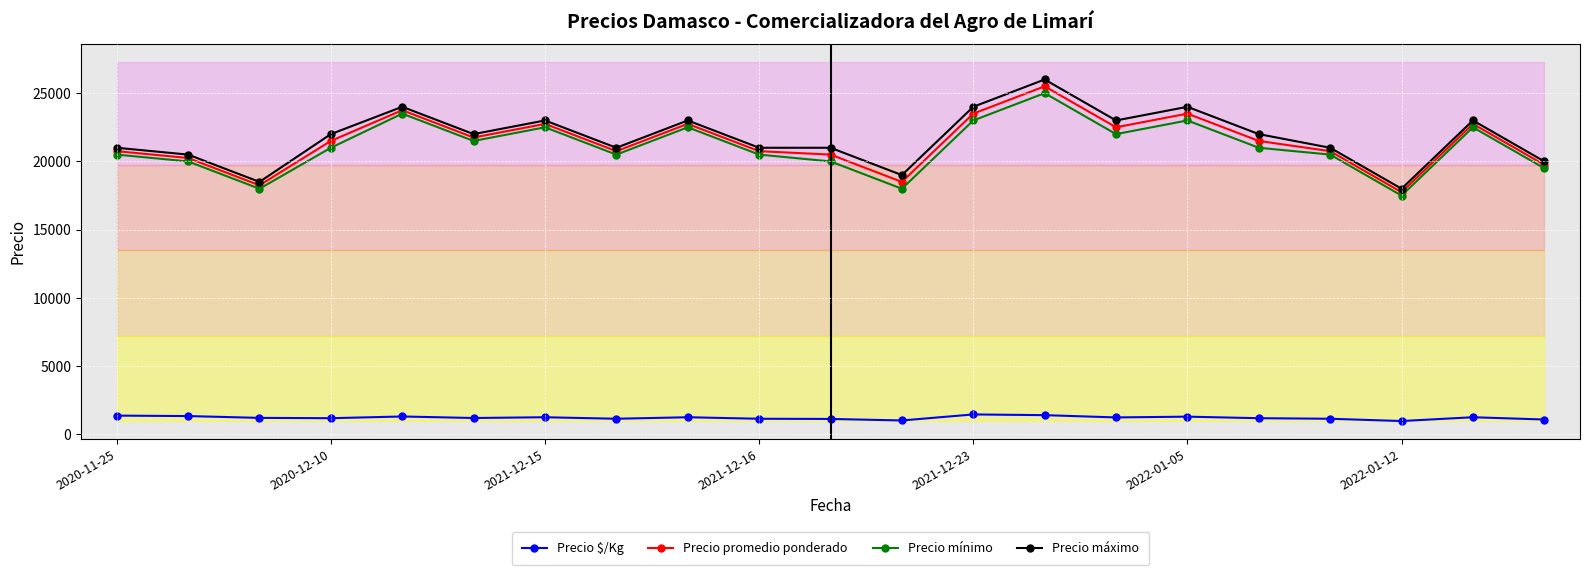

True or false: Precio $/Kg and Precio mínimo intersect in this chart.

False